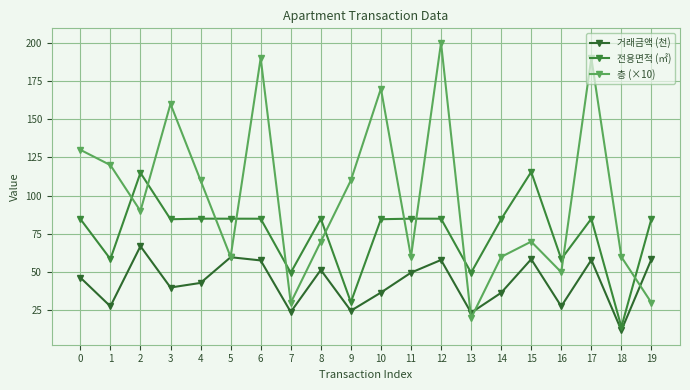

Reading right to left, extract all data points from this chart.

거래금액 (천): 58.5	12.0	58.0	27.7	58.5	36.5	23.5	58.0	49.7	36.7	24.8	51.5	24.0	57.7	59.8	43.0	40.0	67.0	27.7	46.5
전용면적 (㎡): 85.0	14.2	85.0	58.6	115.6	84.6	49.7	85.0	85.0	84.6	30.4	85.0	49.7	85.0	85.0	85.0	84.6	115.0	58.6	84.8
층 (×10): 30.0	60.0	190.0	50.0	70.0	60.0	20.0	200.0	60.0	170.0	110.0	70.0	30.0	190.0	60.0	110.0	160.0	90.0	120.0	130.0